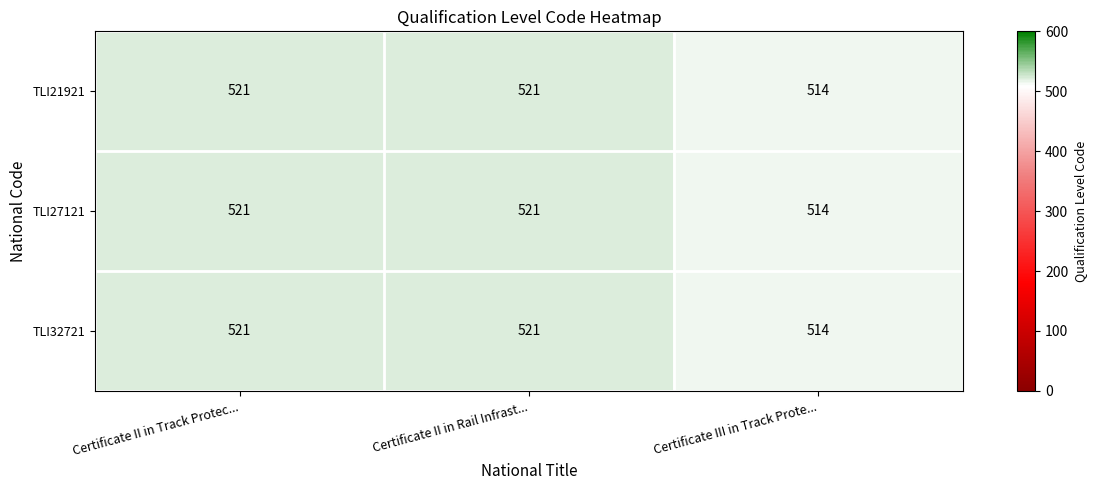

What is the difference between the TLI21921 values at Certificate II in Track Protec... and Certificate III in Track Prote...?

7